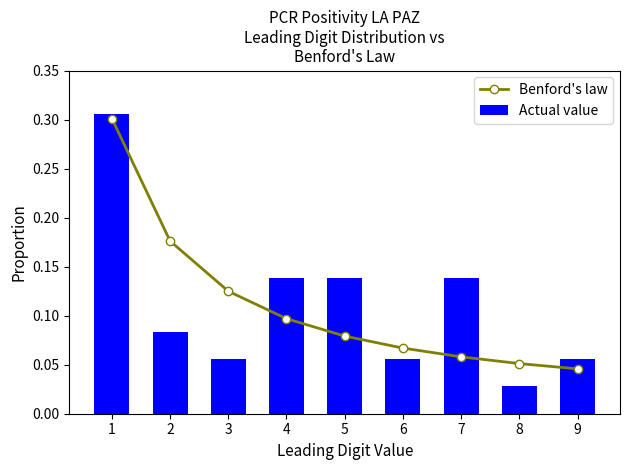

At how many categories does at least one series exceed 0?

9